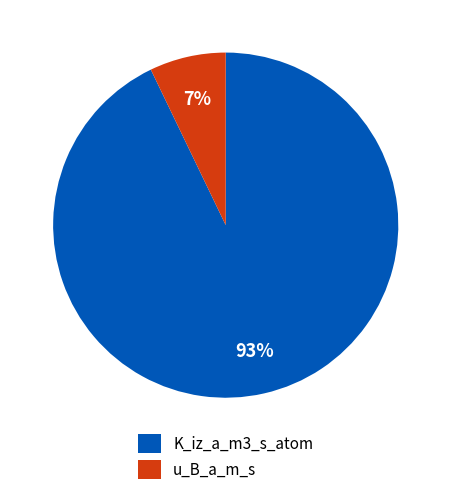

Is it true that u_B_a_m_s is 28% of the pie?

False